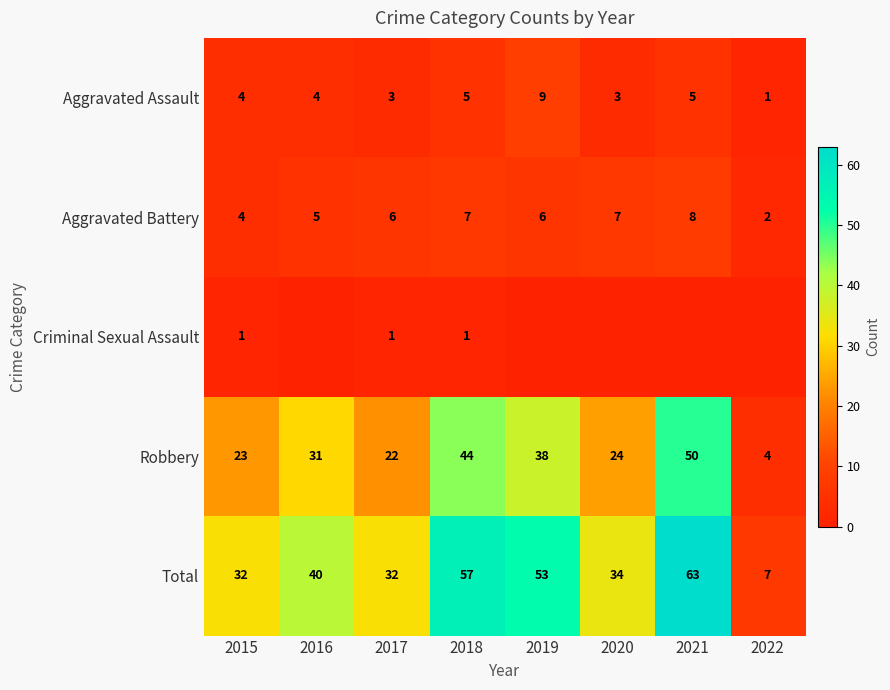

The value of Total at 2016 is 17. True or false?

False